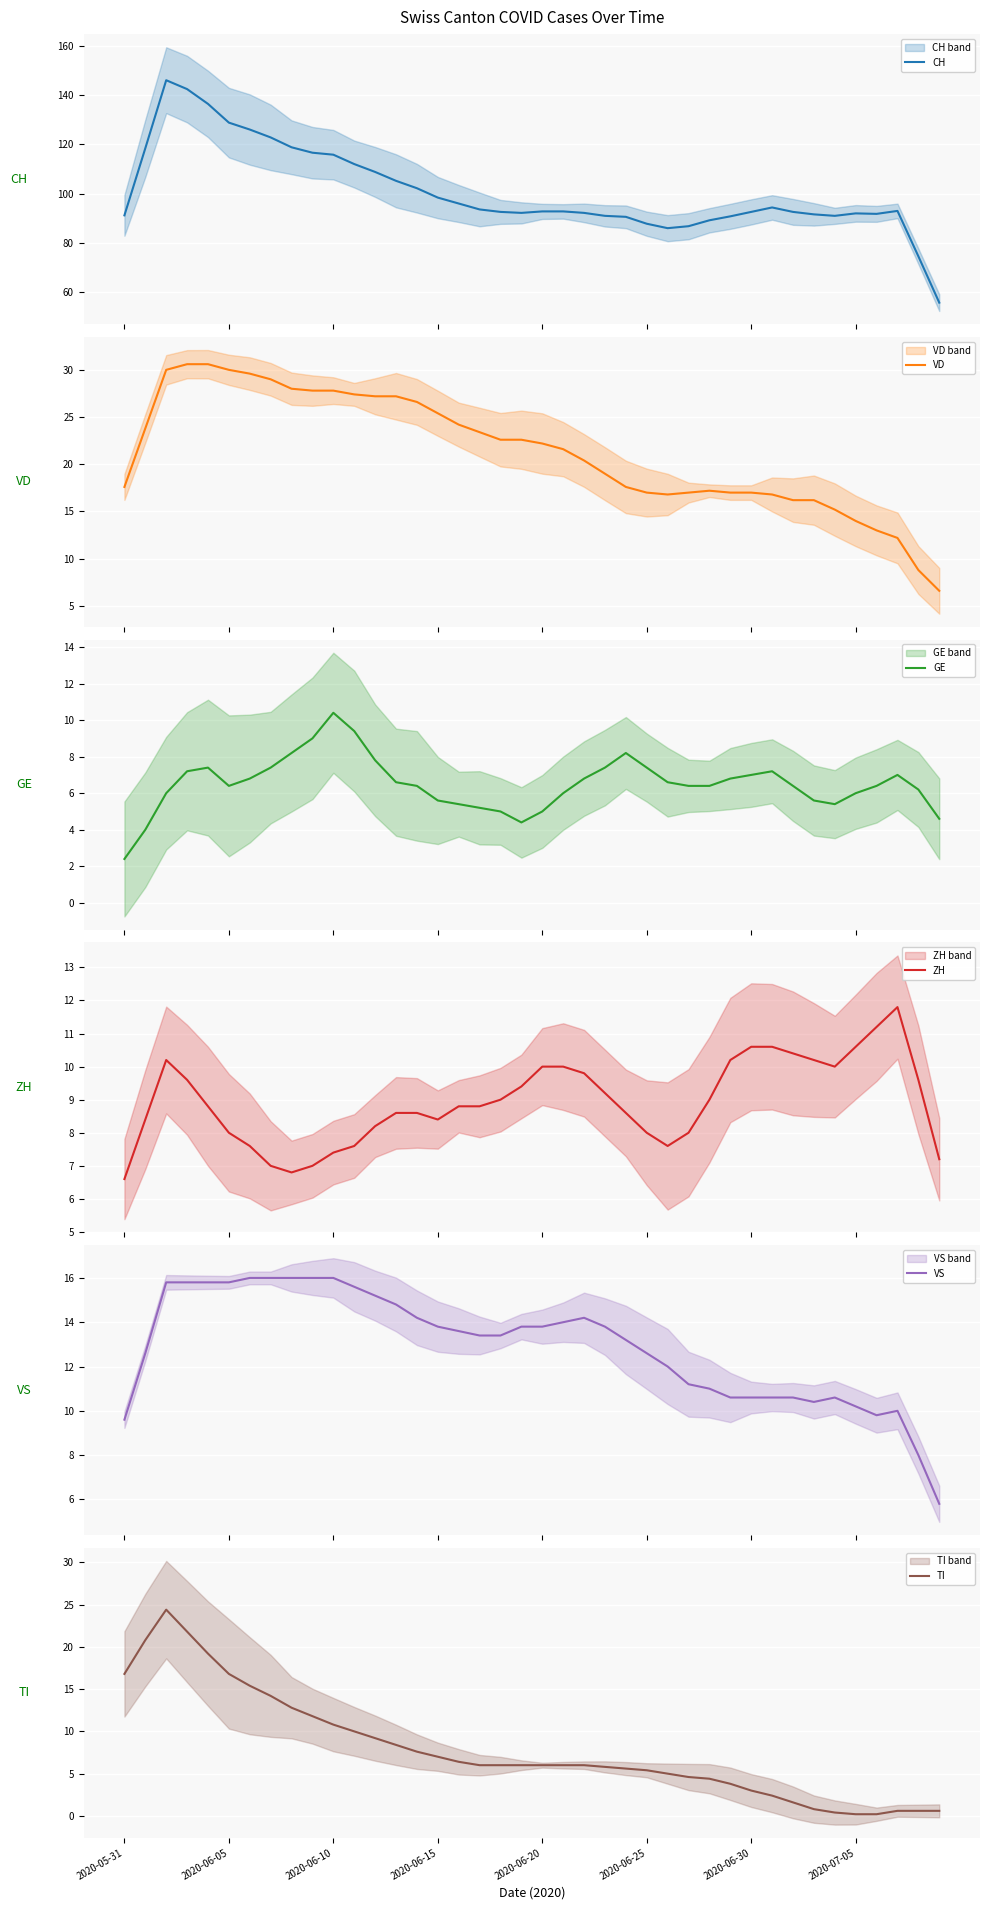

What is the value of the VS point at the 30th from the left?

10.6